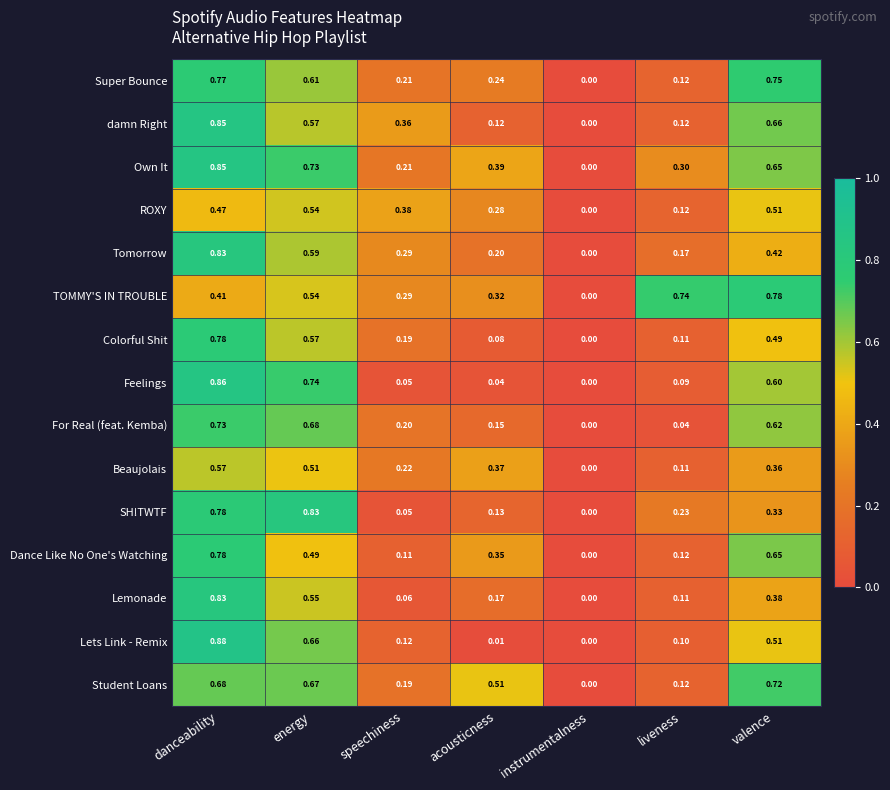

Which series changed the most between energy and speechiness?

SH!TWTF